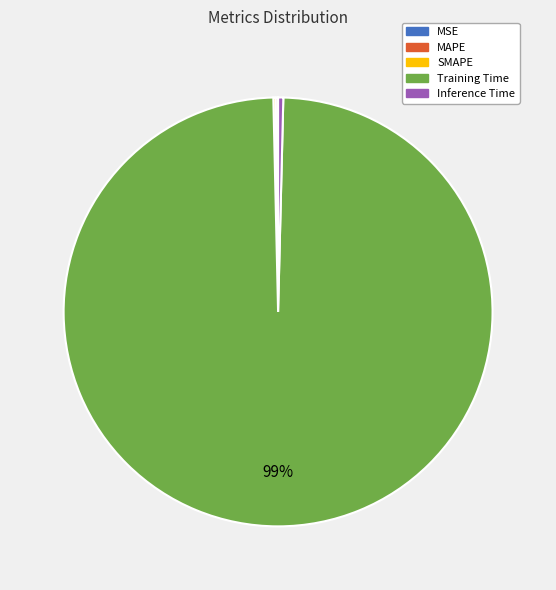

Which category has the biggest portion of the pie?

Training Time